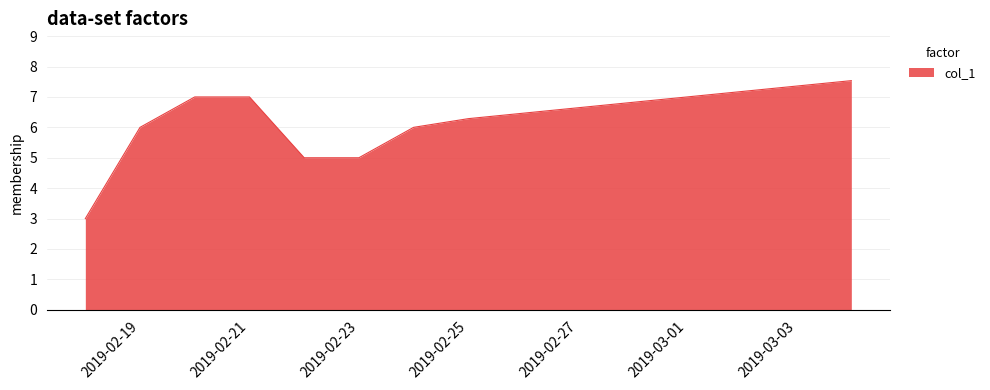

What is the maximum value shown in the chart?

7.5